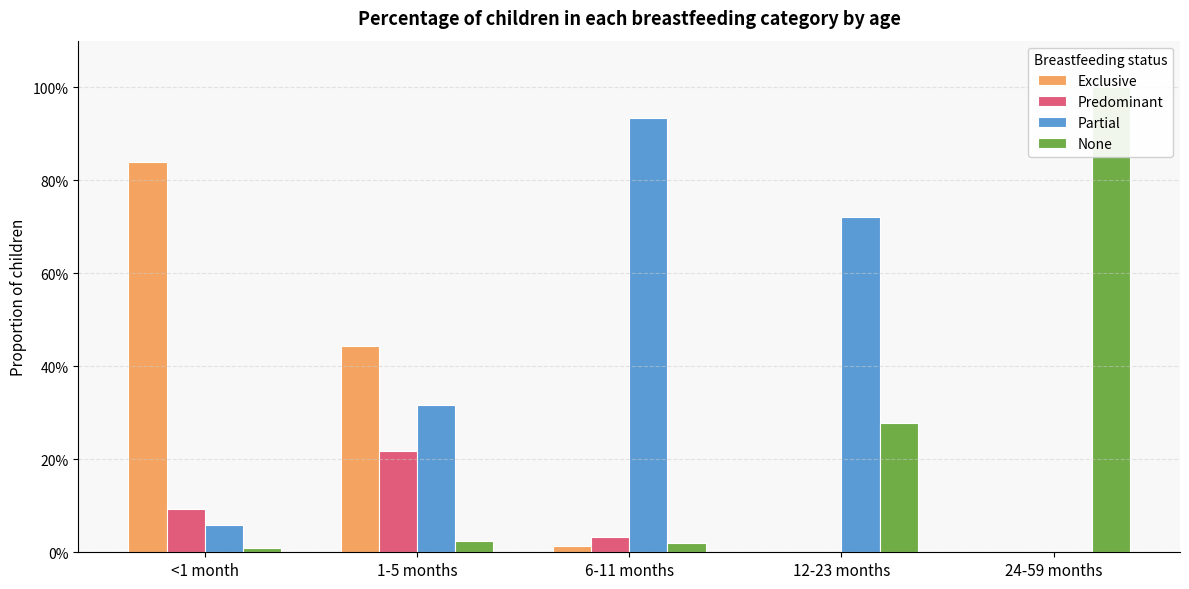

At which label does None reach its peak?

24-59 months